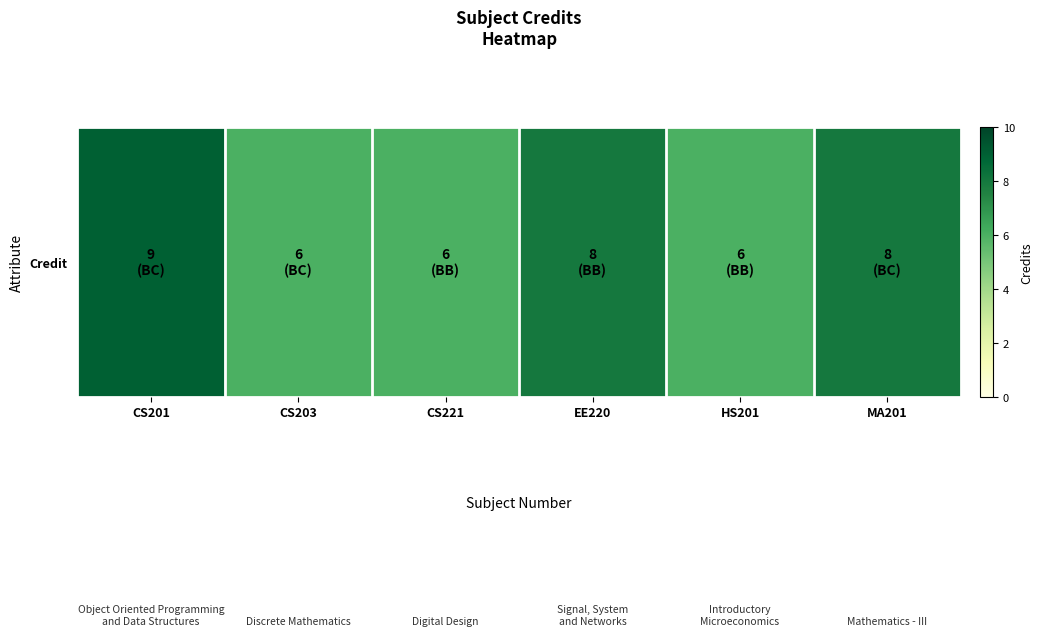

Reading right to left, transcribe all the data shown in this chart.

8	6	8	6	6	9